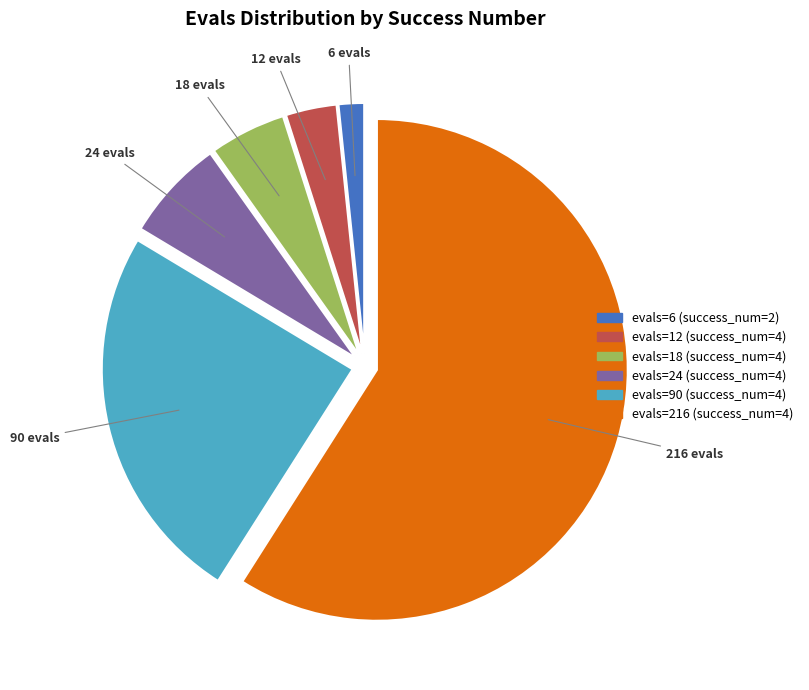

Is there a majority slice in this chart?

Yes